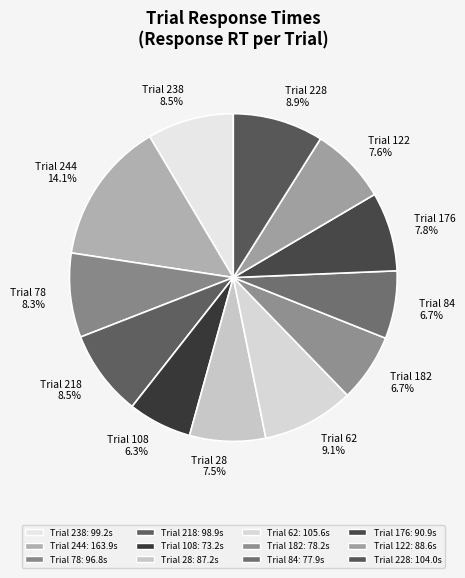

Count the number of slices in the pie.

12